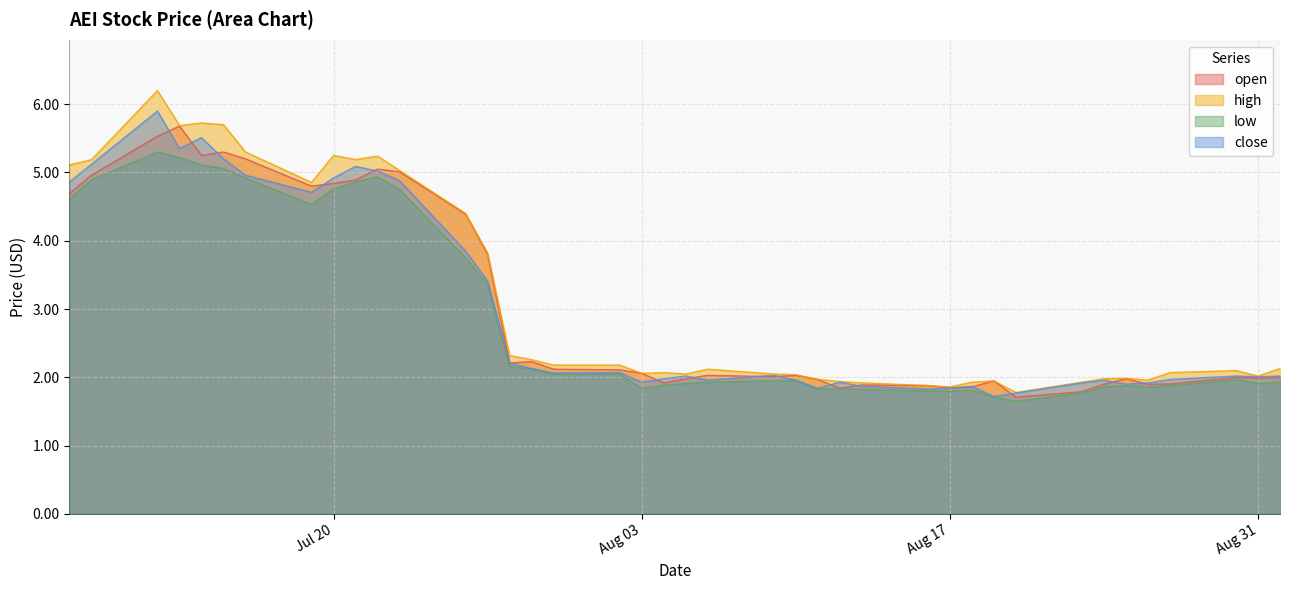

What is the total value across all series at Aug 17?

7.3